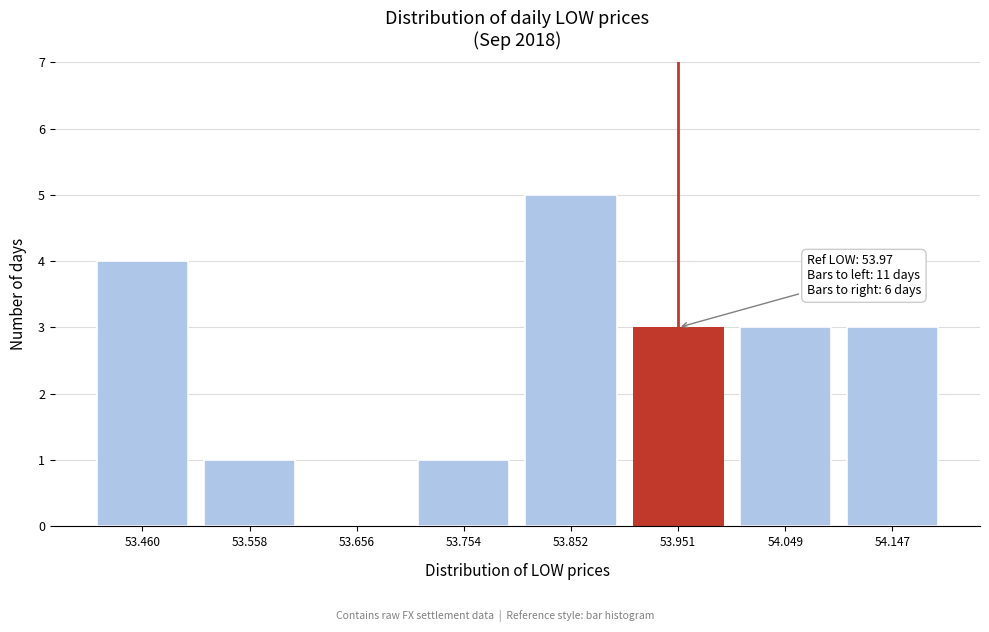

Reading left to right, list all the values displayed in this chart.

53.460=4	53.558=1	53.656=0	53.754=1	53.852=5	53.951=3	54.049=3	54.147=3